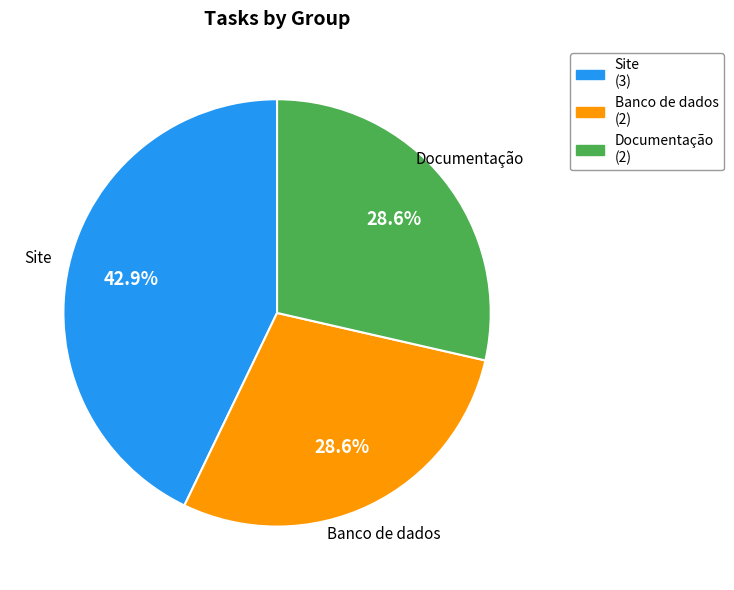

Is there a majority slice in this chart?

No